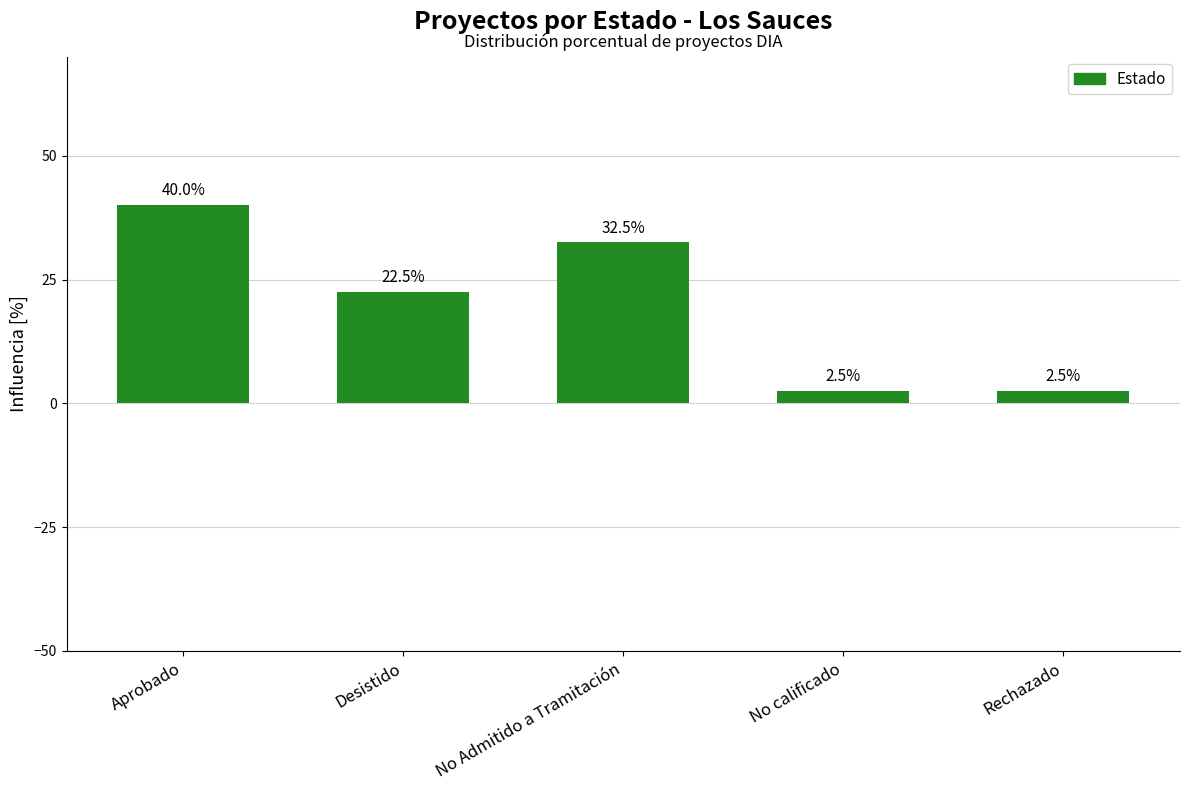

Reading left to right, list all the values displayed in this chart.

Aprobado=40.0	Desistido=22.5	No Admitido a Tramitación=32.5	No calificado=2.5	Rechazado=2.5